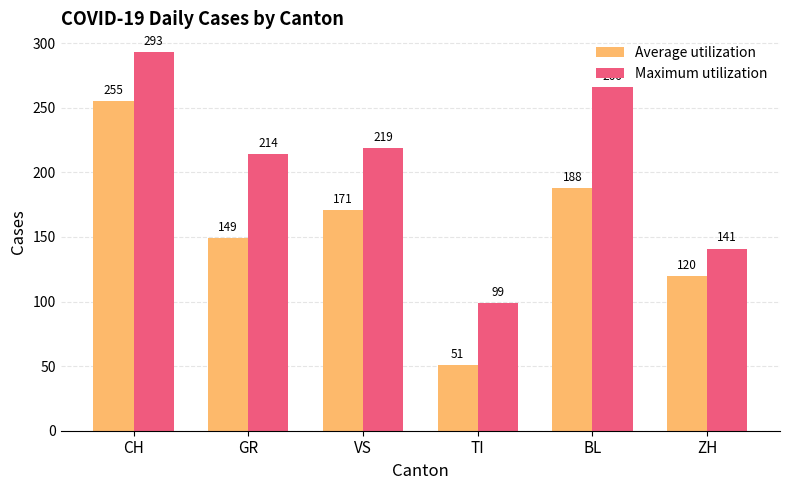

True or false: Maximum utilization has a value of 412 at BL.

False